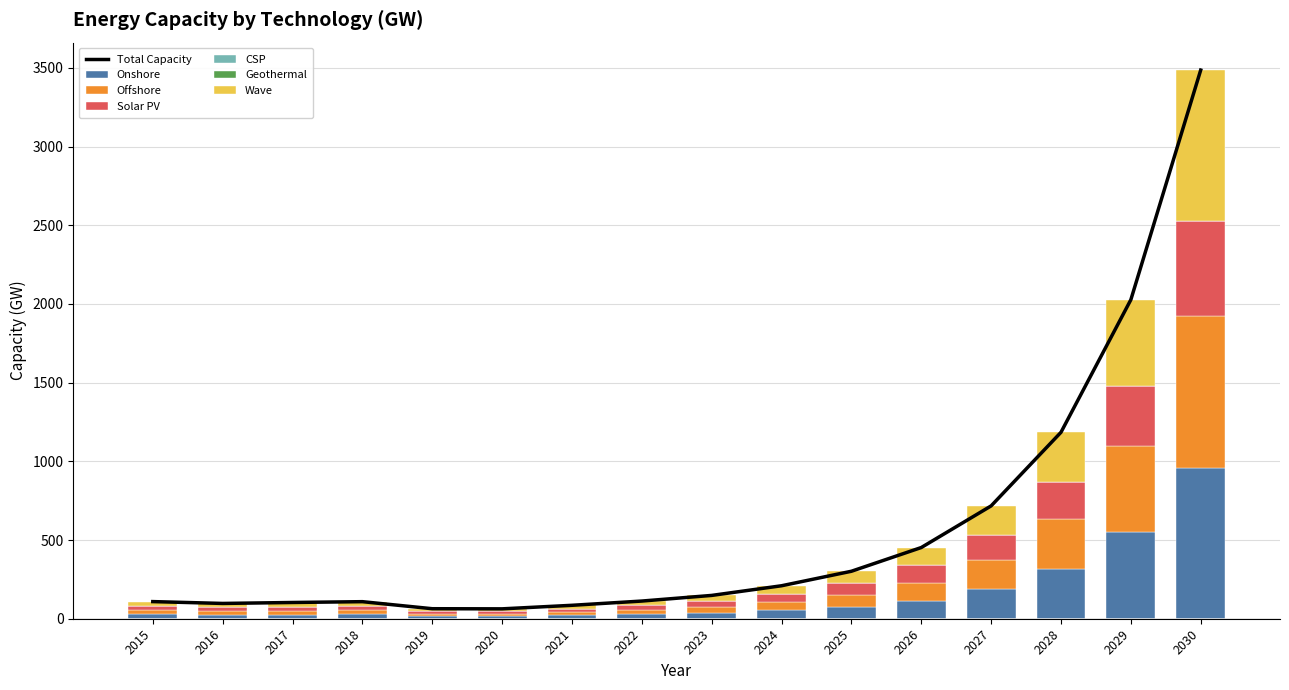

Which series changed the most between 2015 and 2026?

Onshore